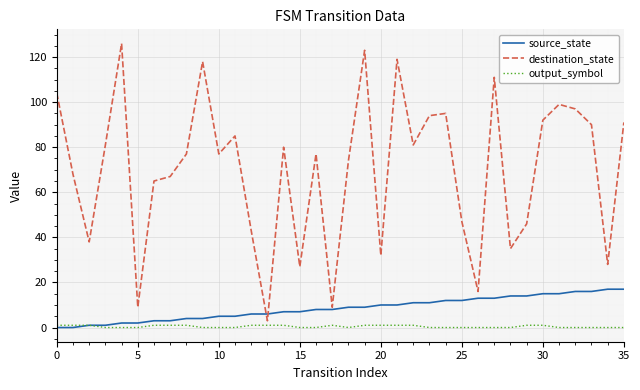

Which series has the widest spread of values?

destination_state